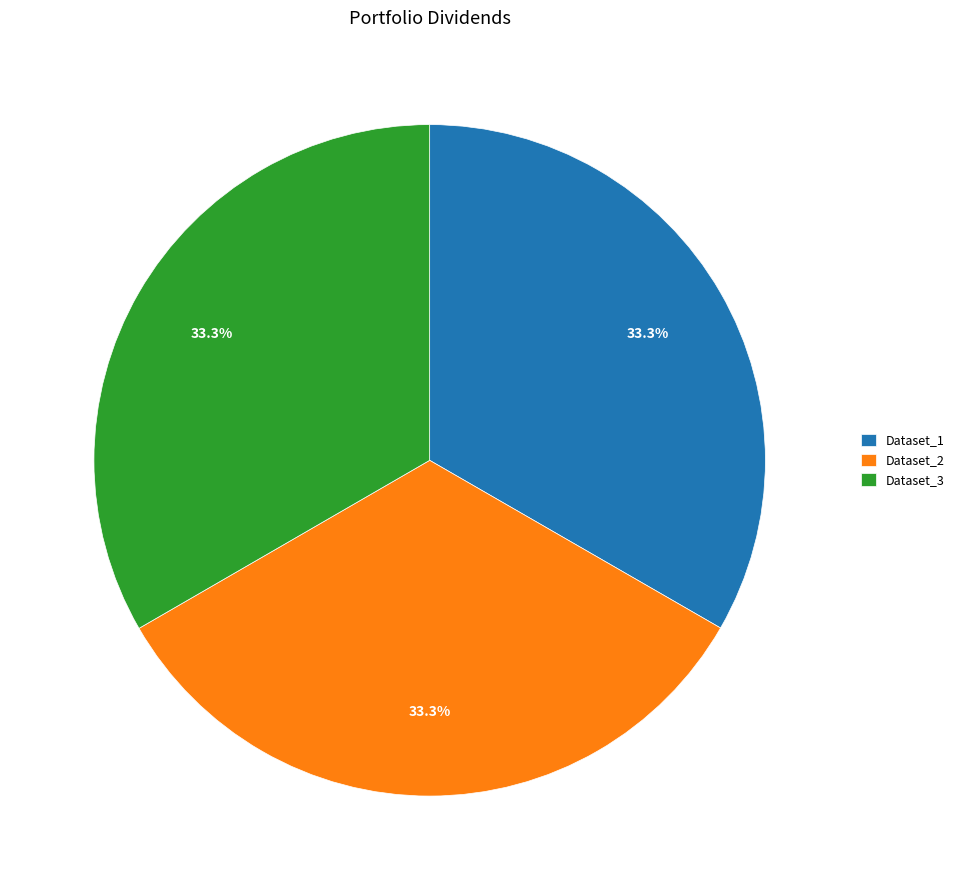

What portion of the pie excludes Dataset_3?

66.7%